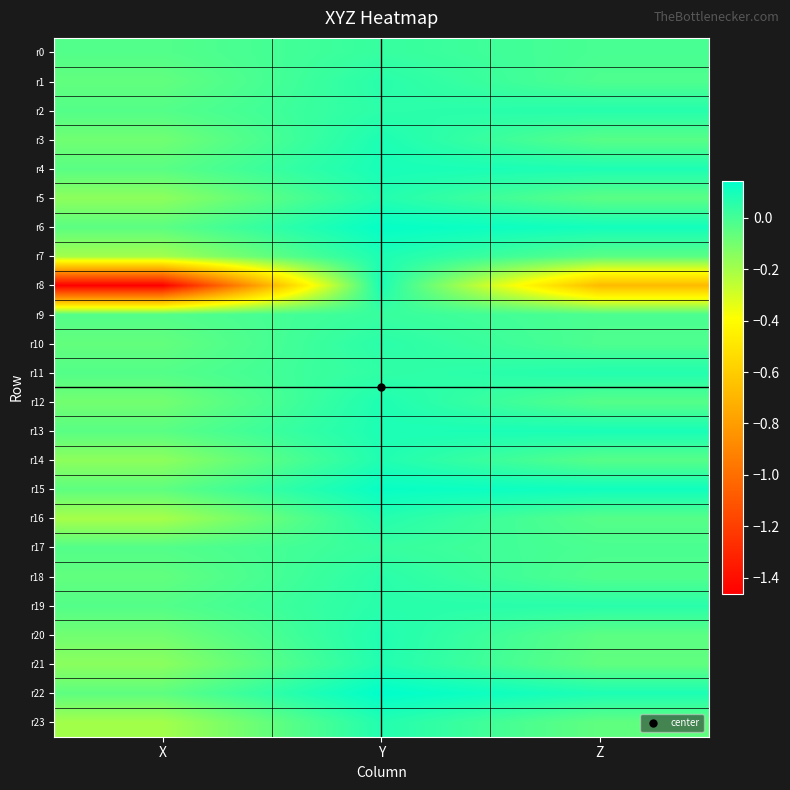

Rank the series at Z from highest to lowest value.

r15, r6, r13, r22, r4, r11, r2, r19, r0, r17, r9, r10, r1, r18, r12, r16, r14, r3, r7, r5, r20, r21, r23, r8